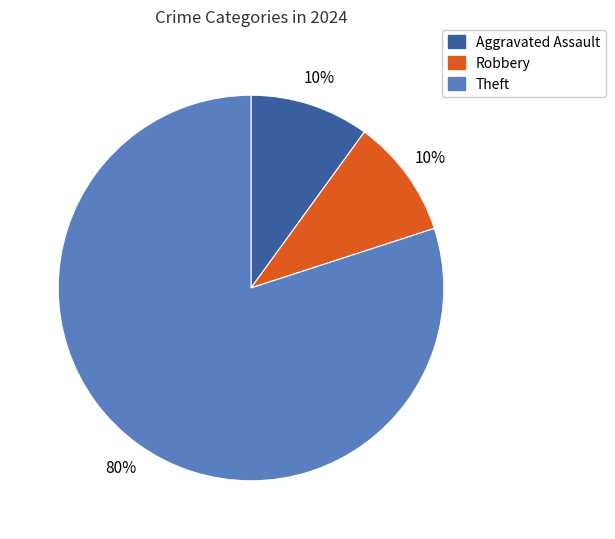

Count the number of slices in the pie.

3